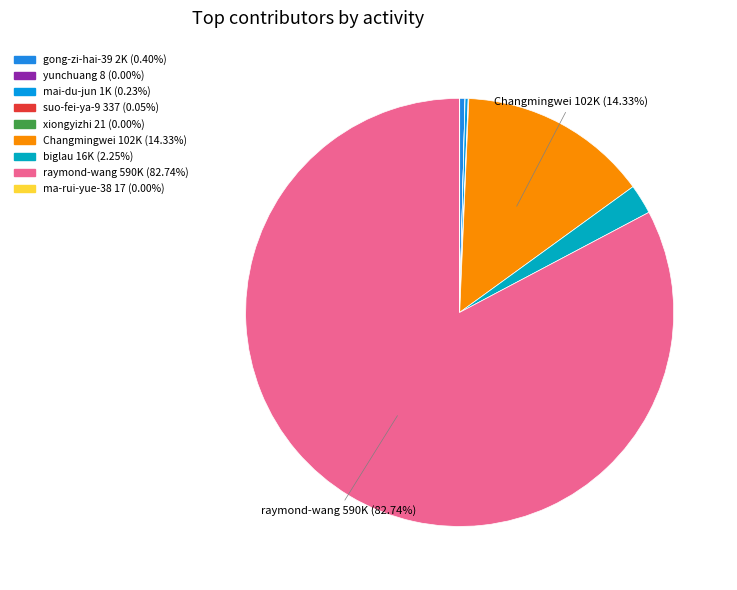

To the nearest percent, what is the combined percentage of raymond-wang and ma-rui-yue-38?

83%